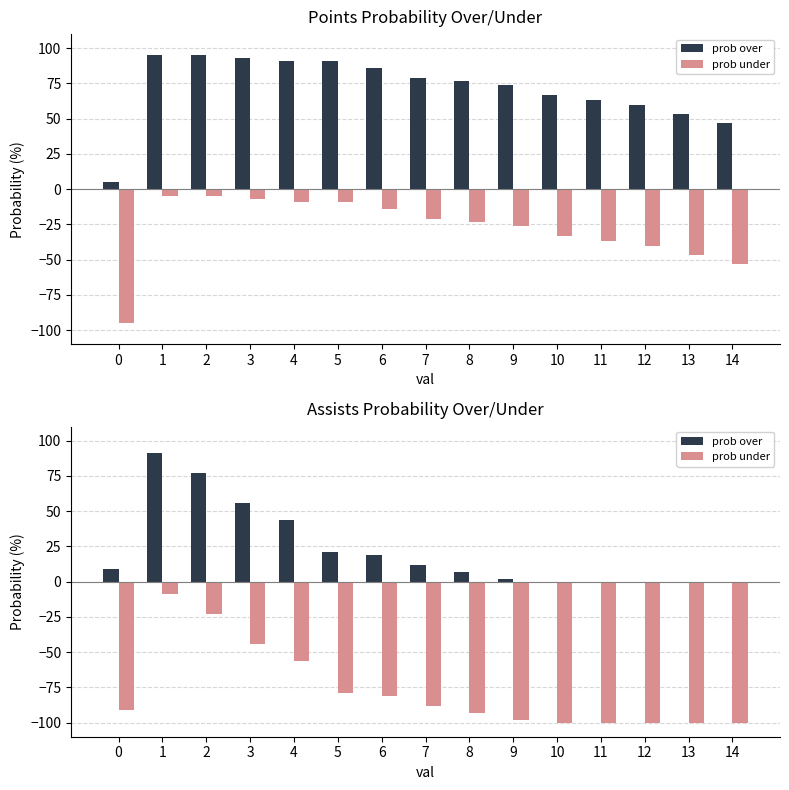

At which category is the sum across all series the highest?

1